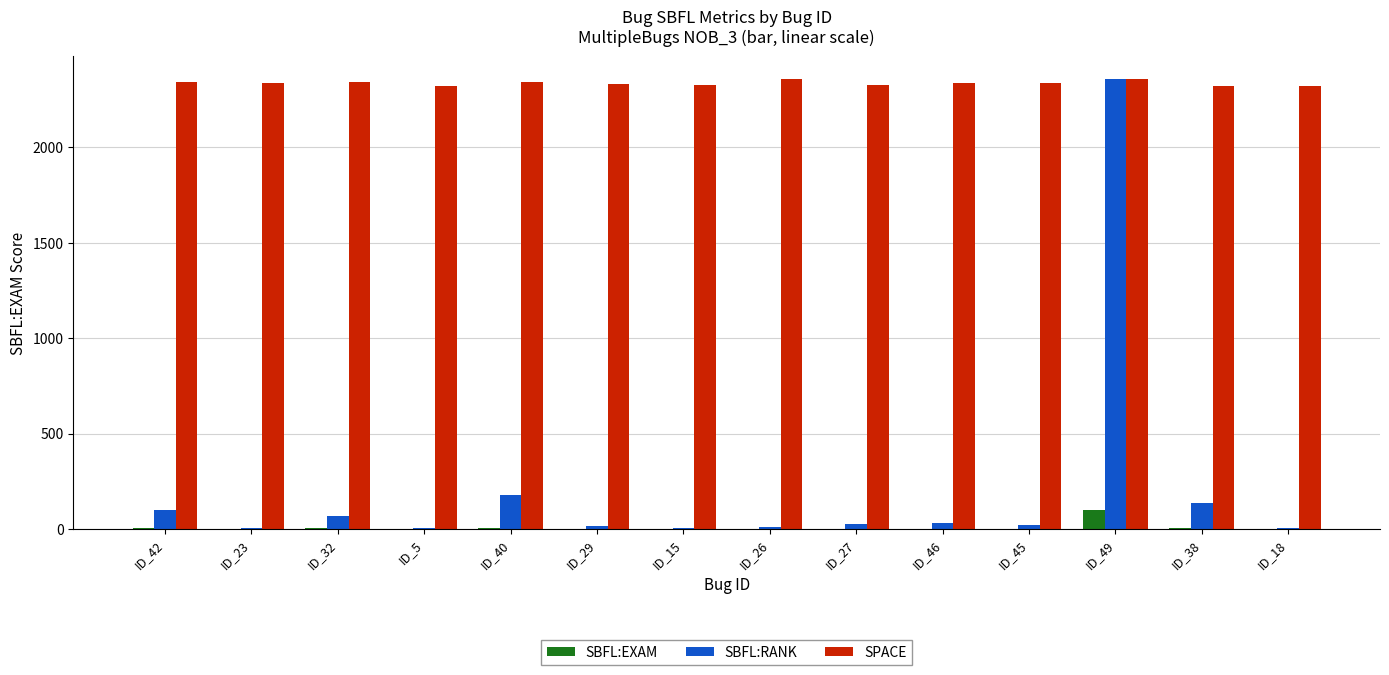

What is the greatest value displayed?

2359.0